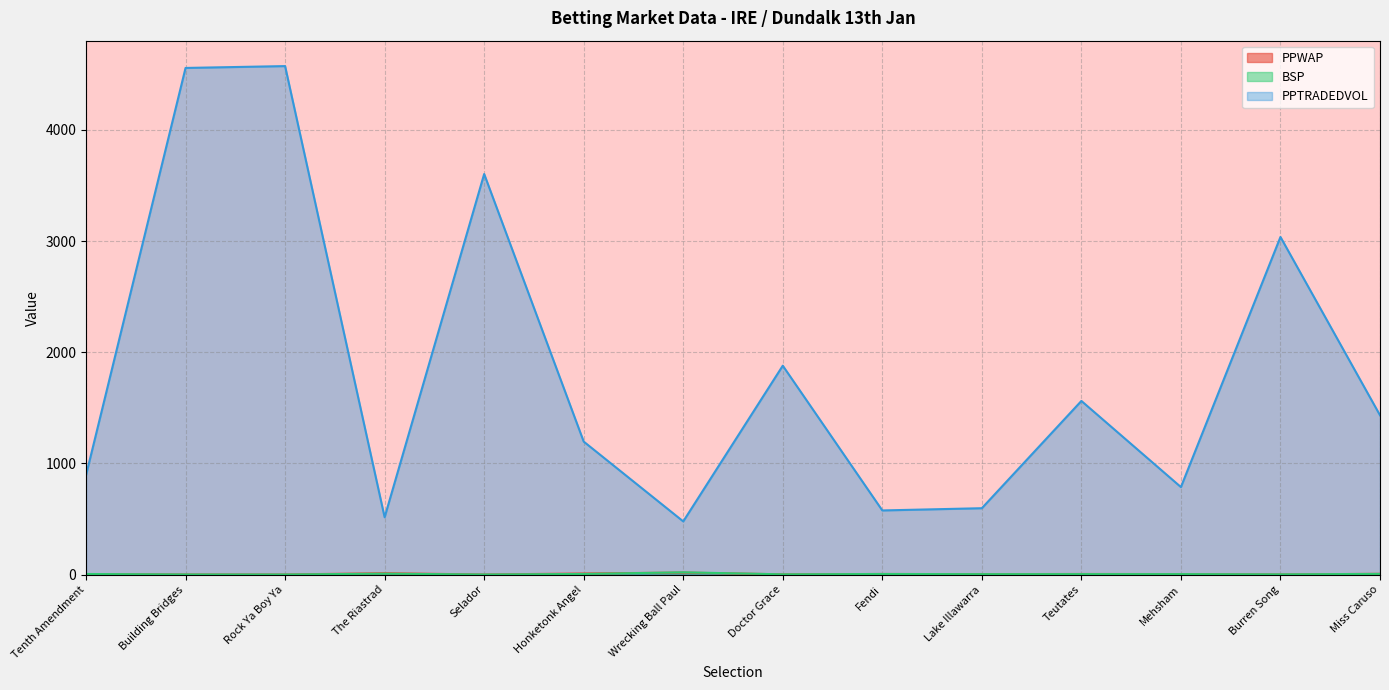

How many data points does each series have?

14